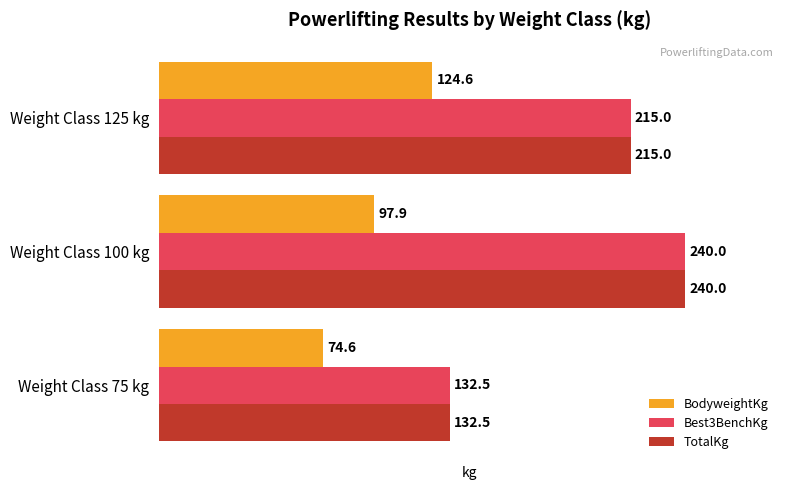

What is the difference between the maximum and minimum values in the TotalKg series?

107.5